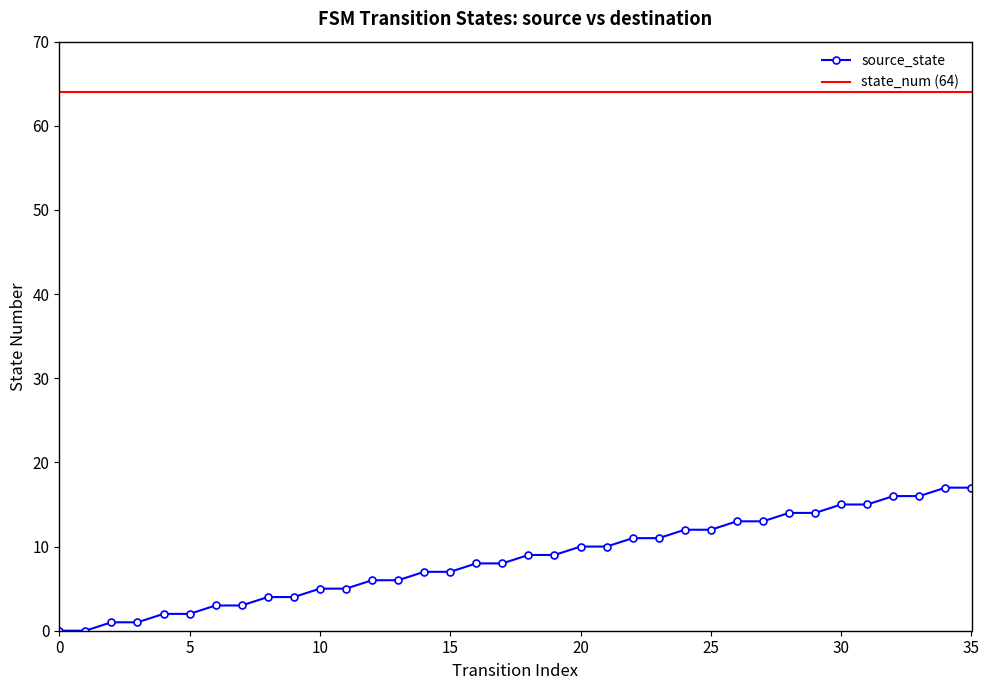

True or false: the data has more than 1 interior local peaks.

False